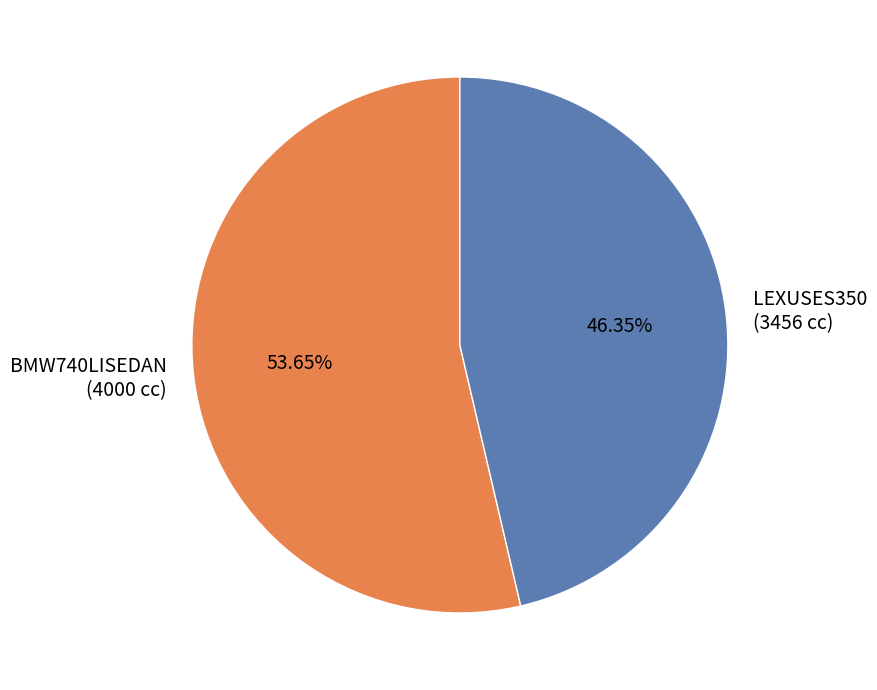

Is LEXUSES350 (3456 cc) the majority of the pie?

No